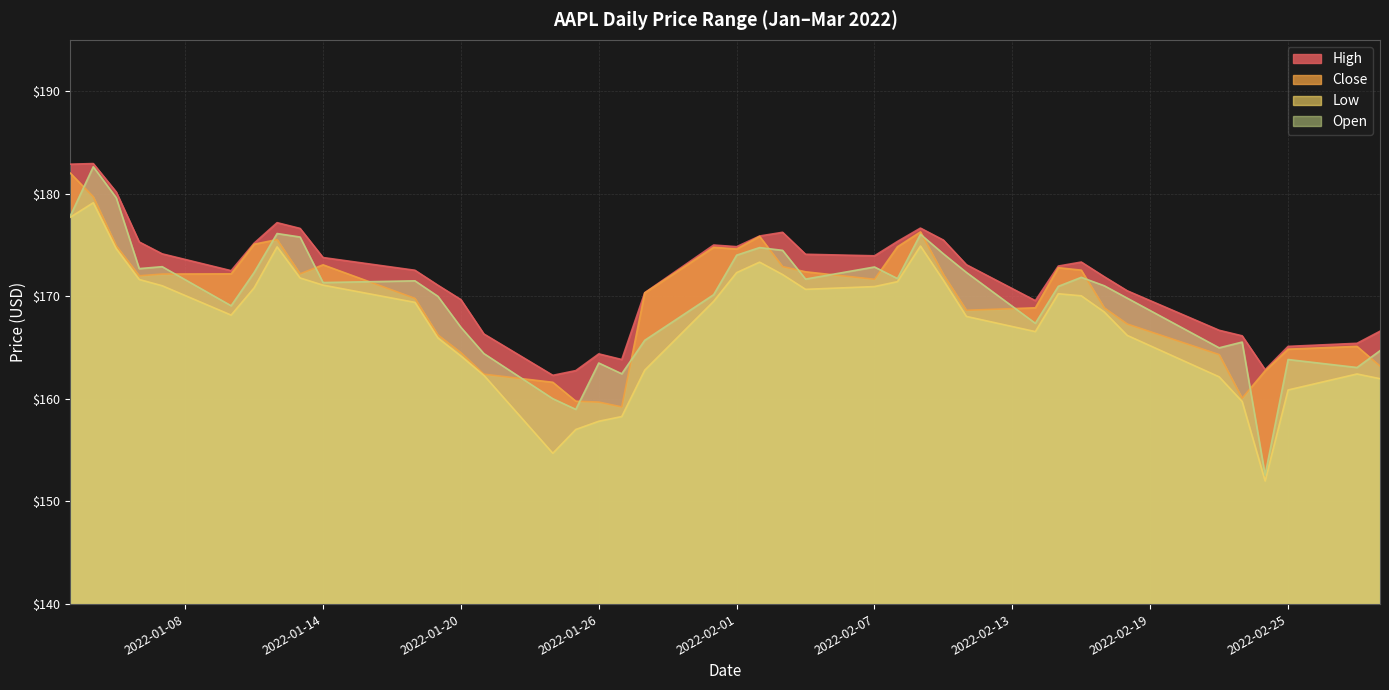

What is the minimum value for Open?

152.6